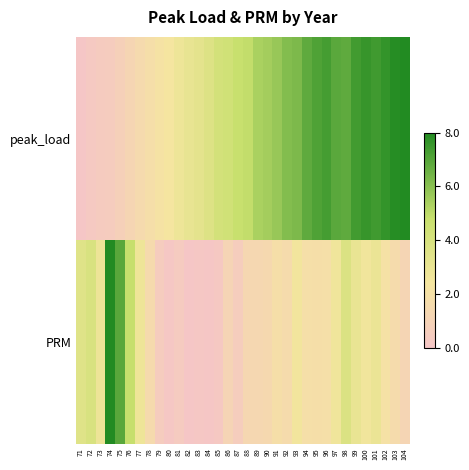

Rank the series by their maximum value, from highest to lowest.

peak_load, PRM